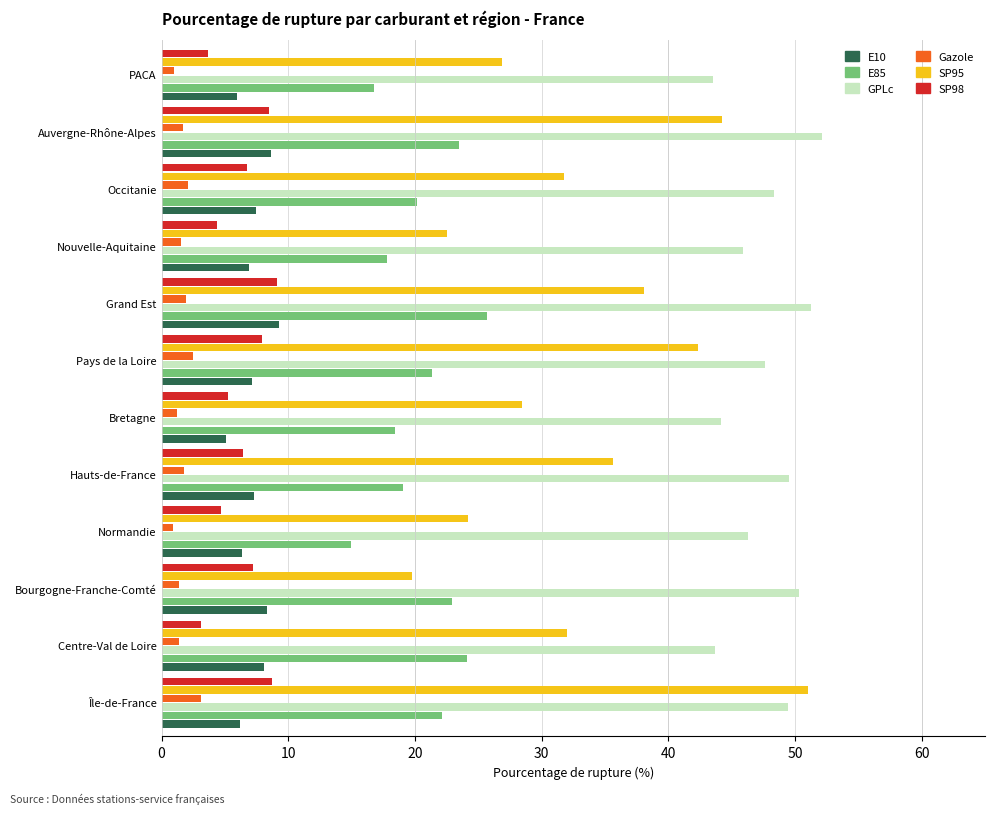

The E85 series shows 25.7 at Grand Est. True or false?

True